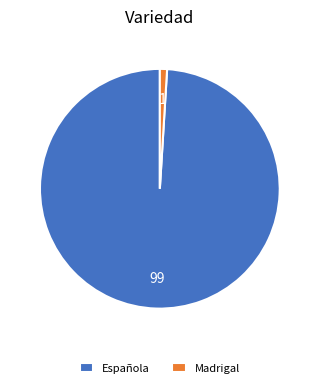

Count the number of slices in the pie.

2